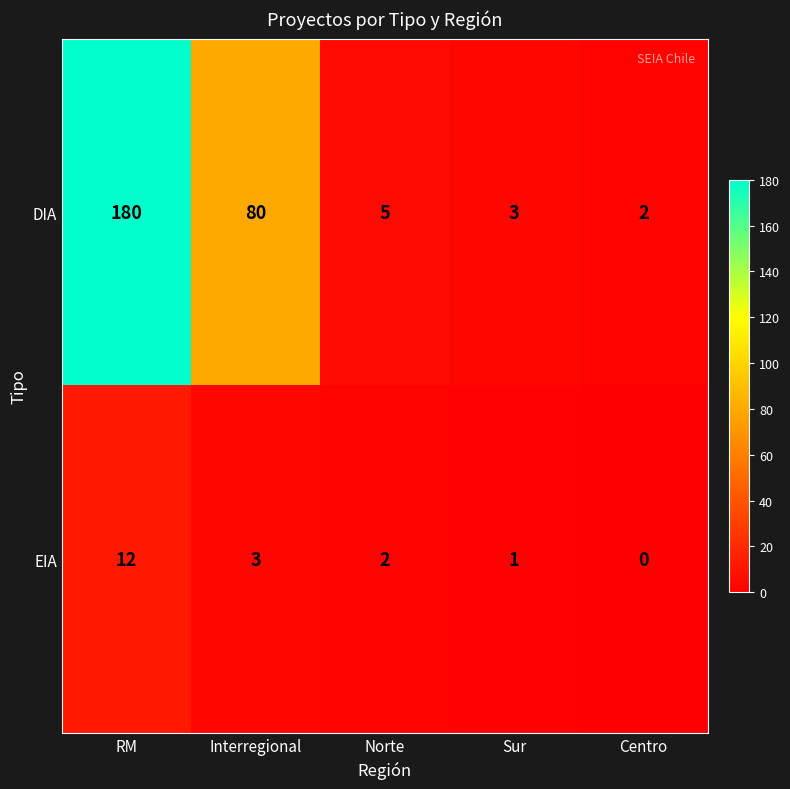

Rank the series by their maximum value, from lowest to highest.

EIA, DIA